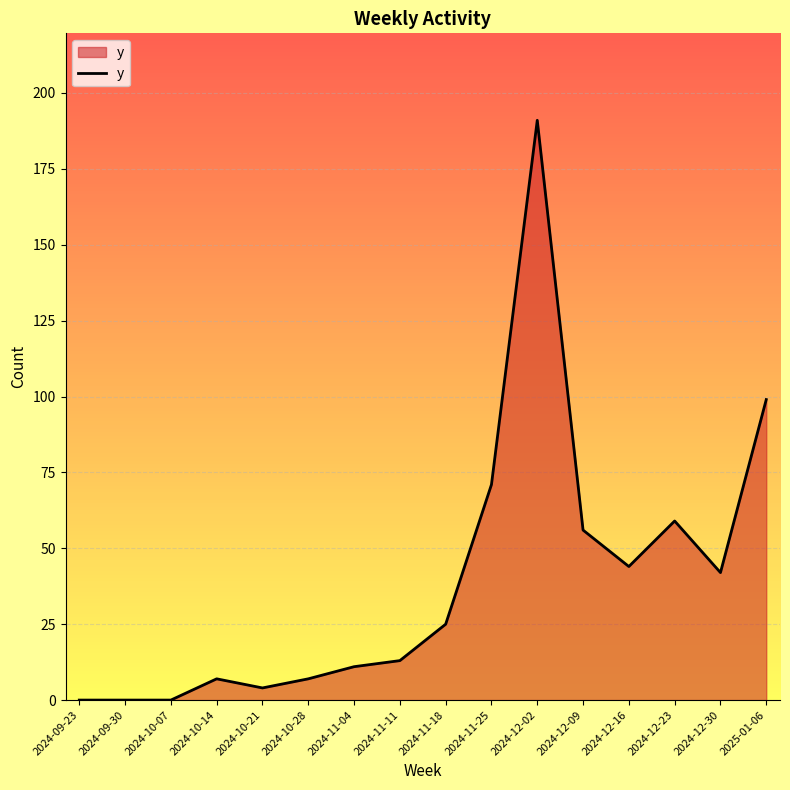

Which category has the highest value across all series?

2024-12-02